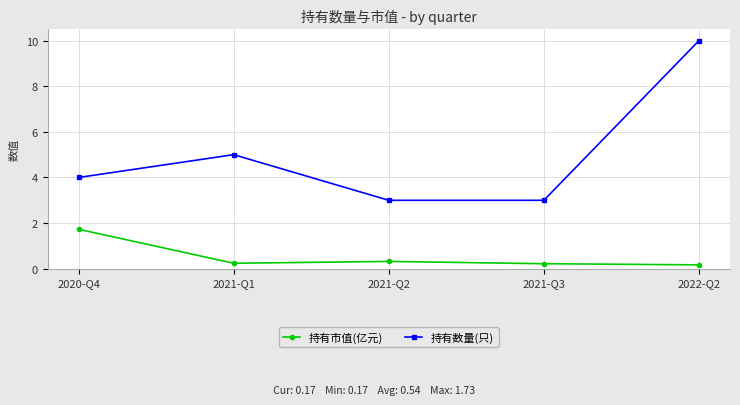

What is the total value across all series at 2021-Q2?

3.3